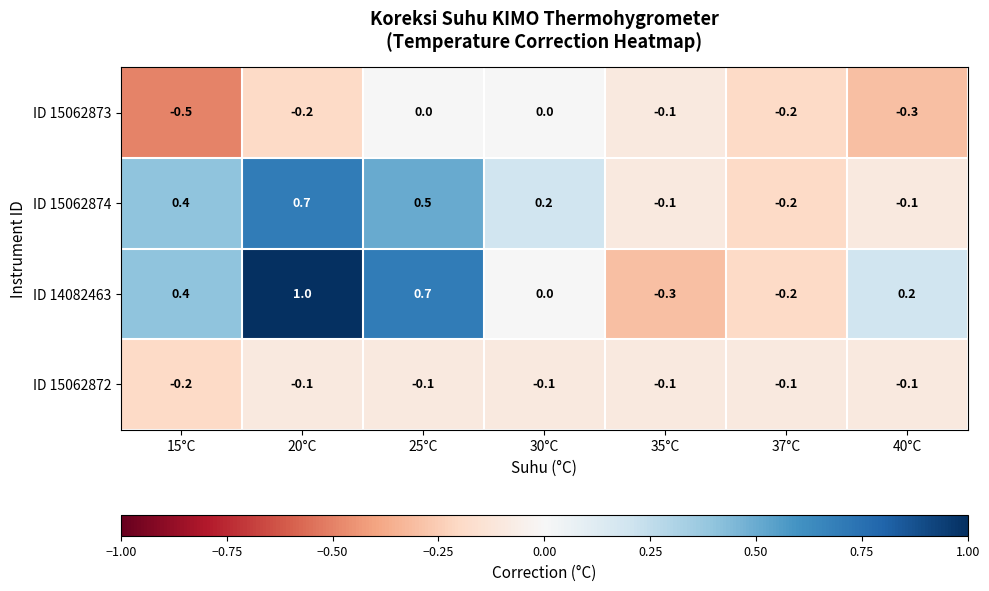

How many distinct data groups are displayed?

4